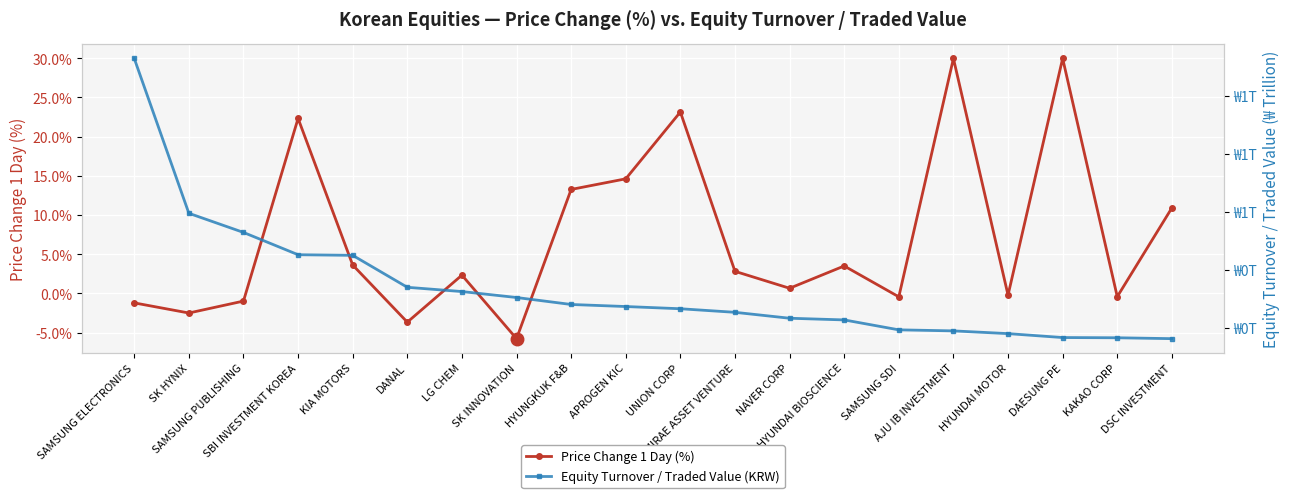

What is the label of the 19th point from the right?

SK HYNIX